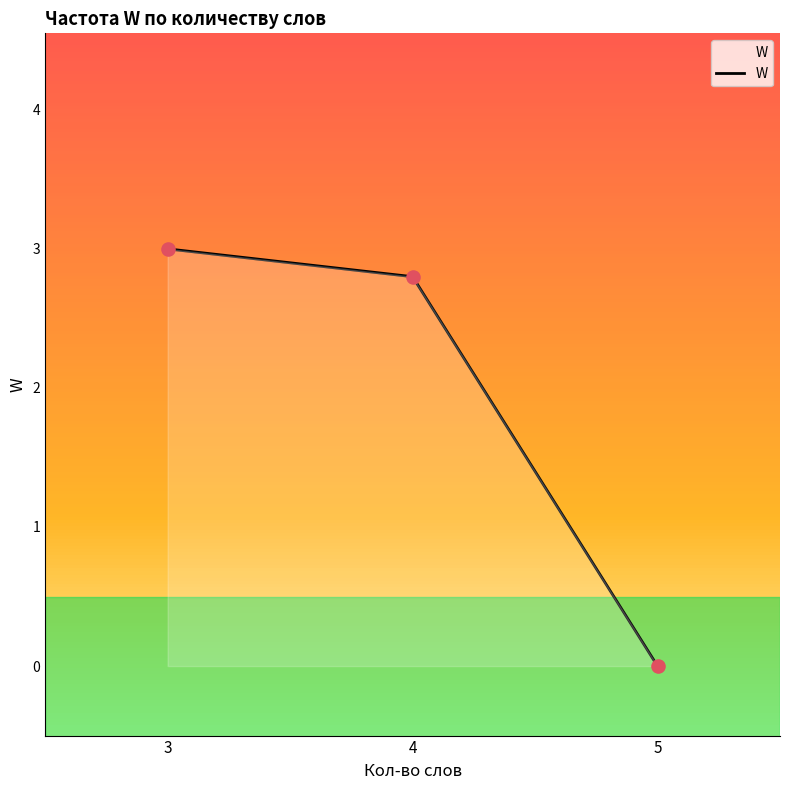

Which has a higher value, 5 or 4?

4